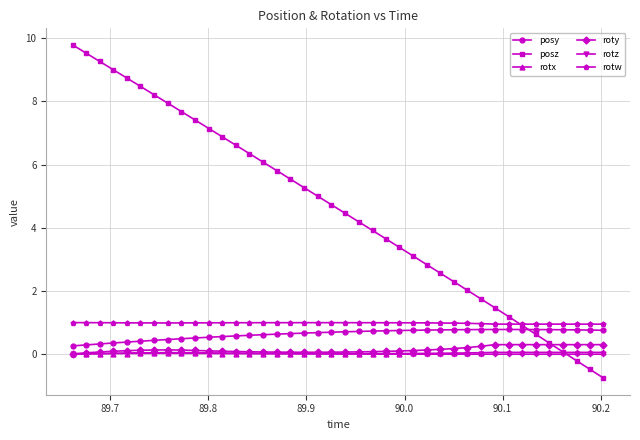

True or false: rotz has more than 0 interior local peaks.

True